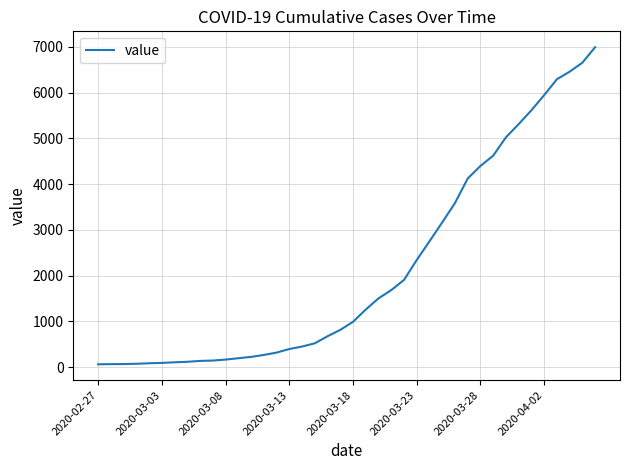

What is the difference between the maximum and minimum values?

6931